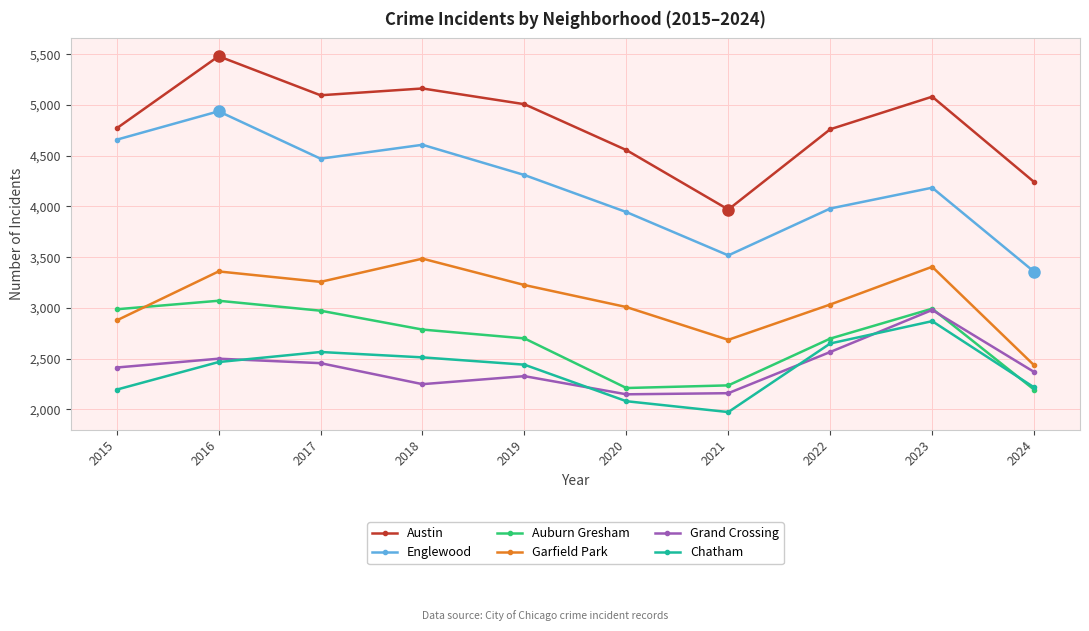

The Chatham series shows 3590 at 2020. True or false?

False